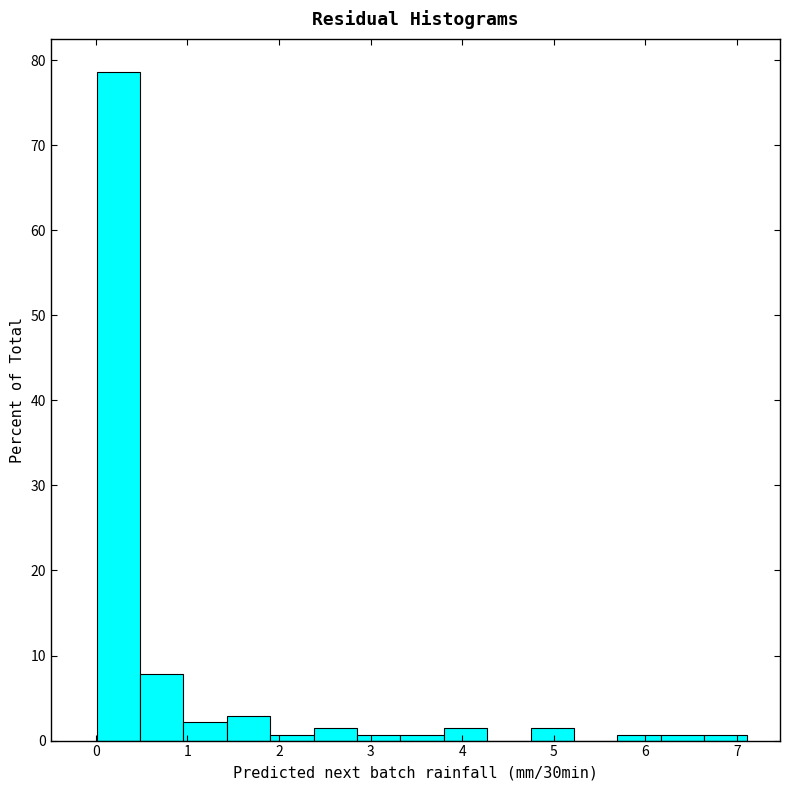

Reading left to right, transcribe this chart: for each bar, give the range it covers on the x-axis and its height. Neither the bar edges nor the heights are printed on the chart, so give them approximately, as read against the axes.

0.0 to 0.5: 79
0.5 to 1.0: 8
1.0 to 1.4: 2
1.4 to 1.9: 3
1.9 to 2.4: under 1
2.4 to 2.9: 1
2.9 to 3.3: under 1
3.3 to 3.8: under 1
3.8 to 4.3: 1
4.3 to 4.7: 0
4.7 to 5.2: 1
5.2 to 5.7: 0
5.7 to 6.2: under 1
6.2 to 6.6: under 1
6.6 to 7.1: under 1